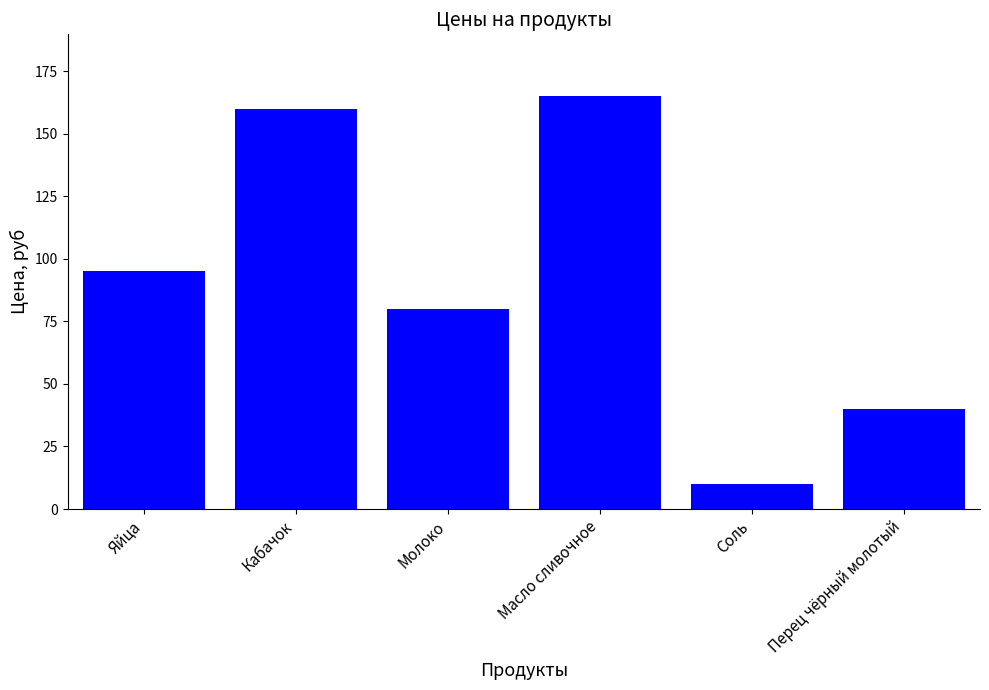

What is the approximate value at Перец чёрный молотый, to the nearest 50?

50